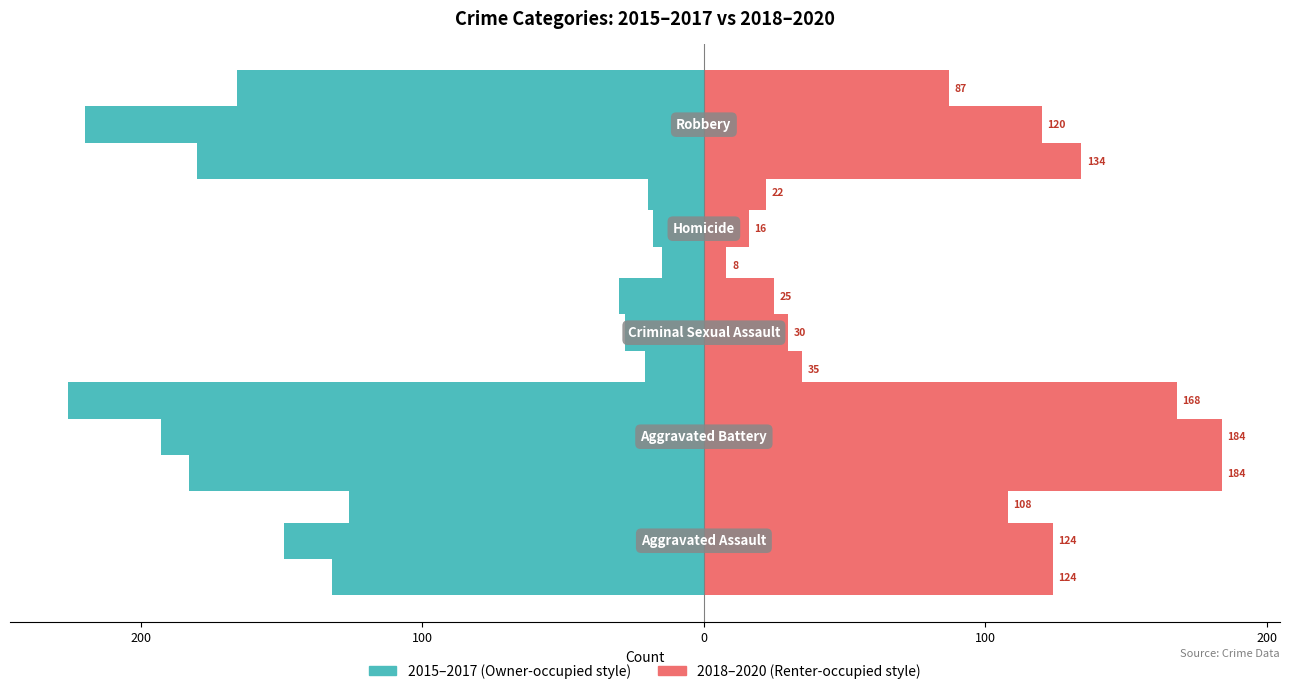

True or false: 2015 has a value of -132 at Aggravated Assault.

True